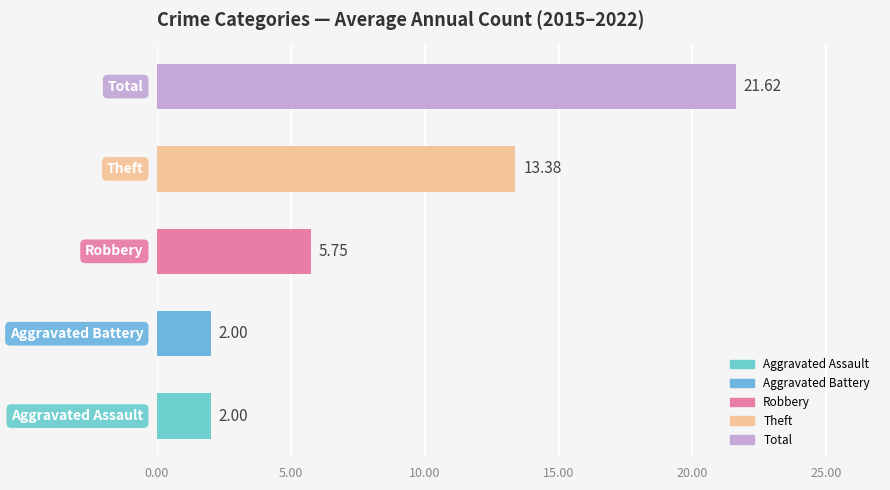

What is the difference between the second highest and minimum values?

11.4